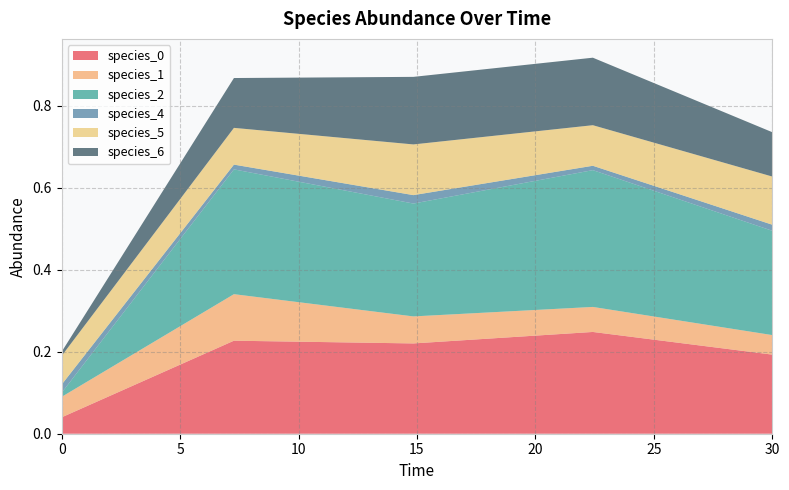

Reading left to right, extract all data points from this chart.

species_0: 0.0	0.2	0.2	0.2	0.2
species_1: 0.1	0.1	0.1	0.1	0.0
species_2: 0.0	0.3	0.3	0.3	0.3
species_4: 0.0	0.0	0.0	0.0	0.0
species_5: 0.1	0.1	0.1	0.1	0.1
species_6: 0.0	0.1	0.2	0.2	0.1